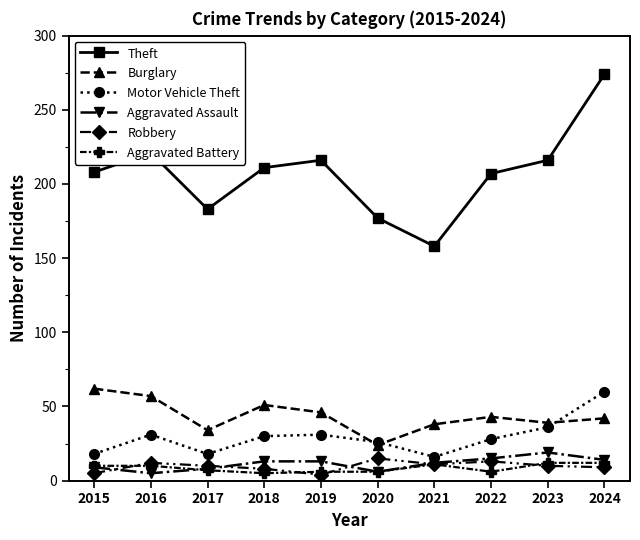

At which category does Burglary reach its first local valley?

2017